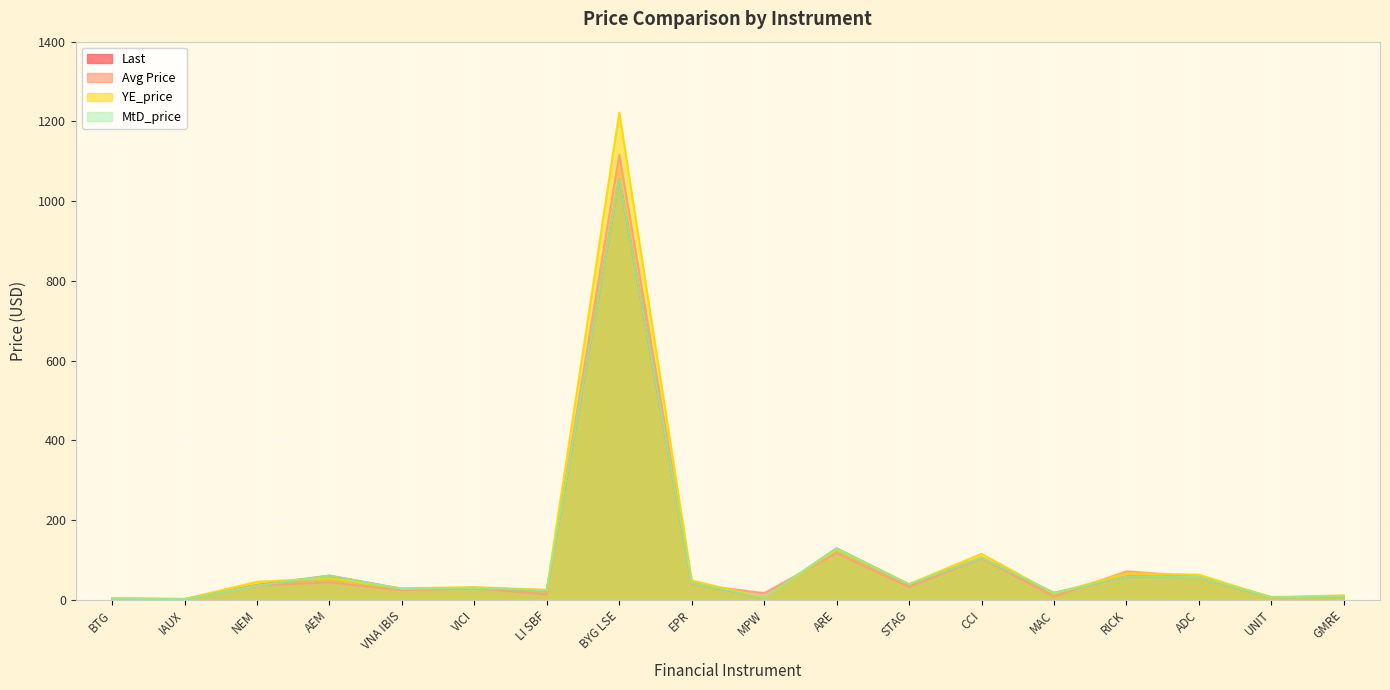

How many lines are shown in the chart?

4